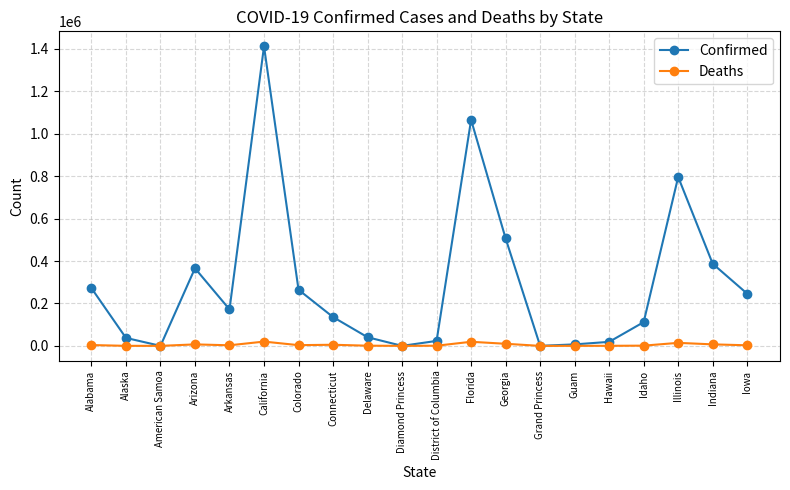

Where is the first local minimum for Confirmed?

American Samoa